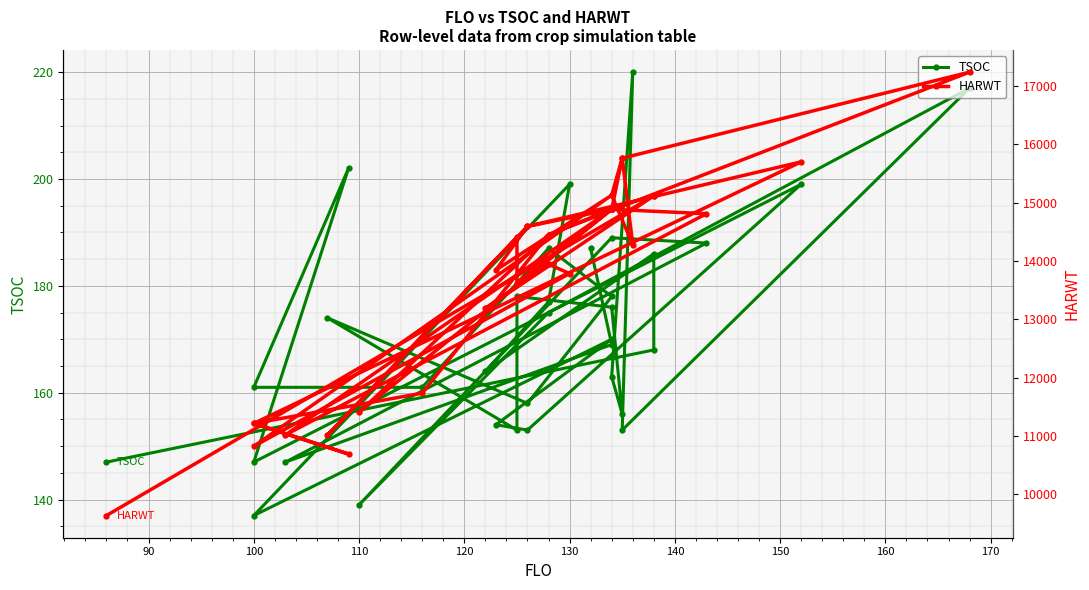

True or false: HARWT and TSOC cross at least once.

False